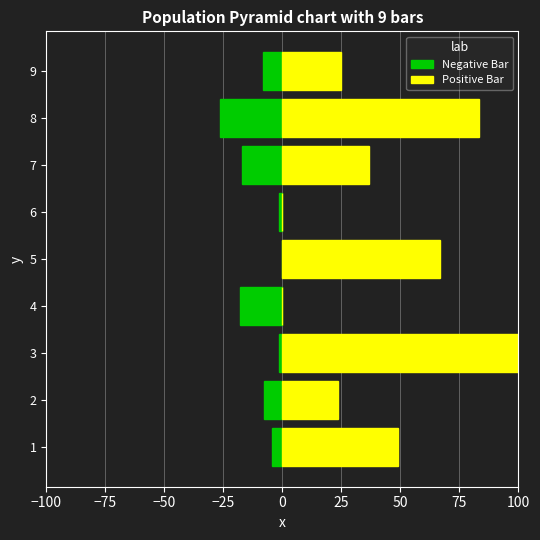

Which series has the widest spread of values?

Positive Bar